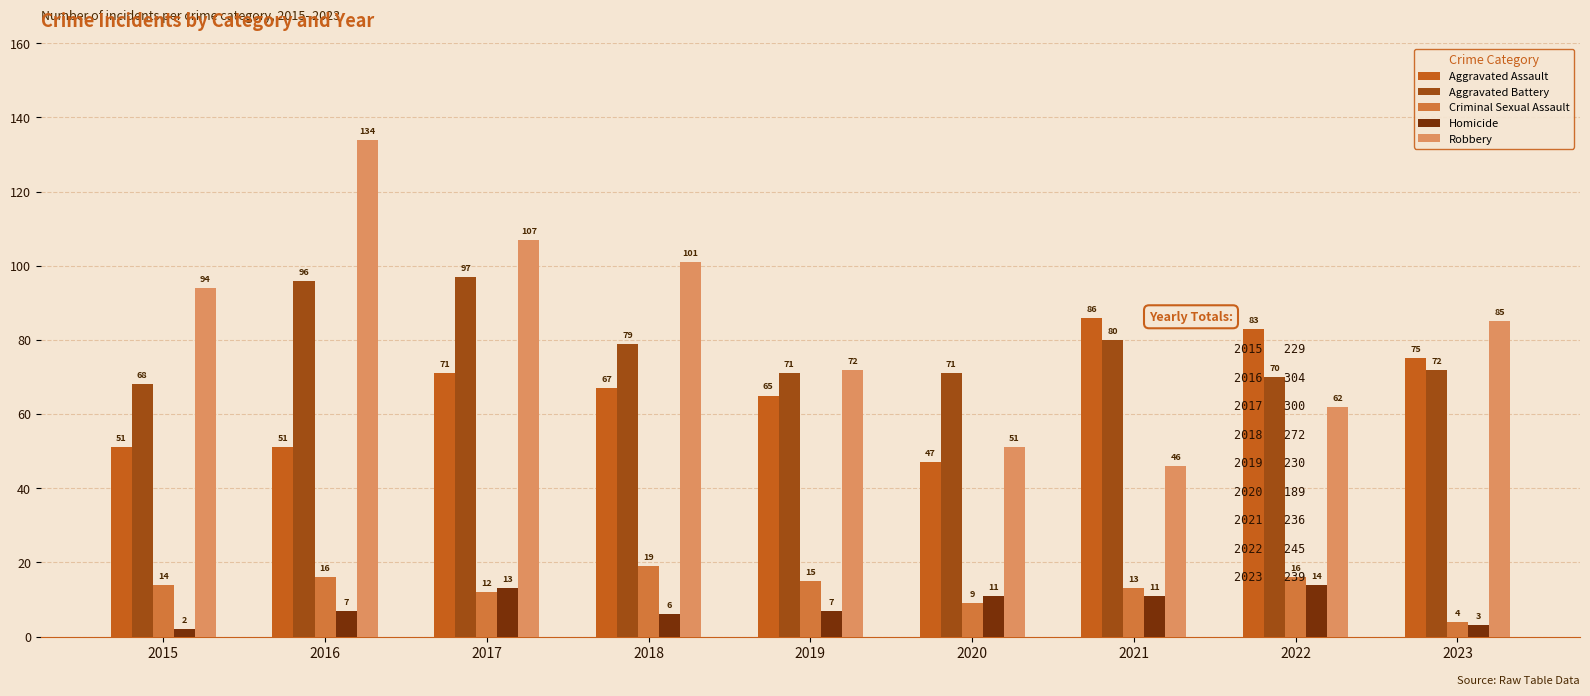

The Homicide series shows 16 at 2021. True or false?

False